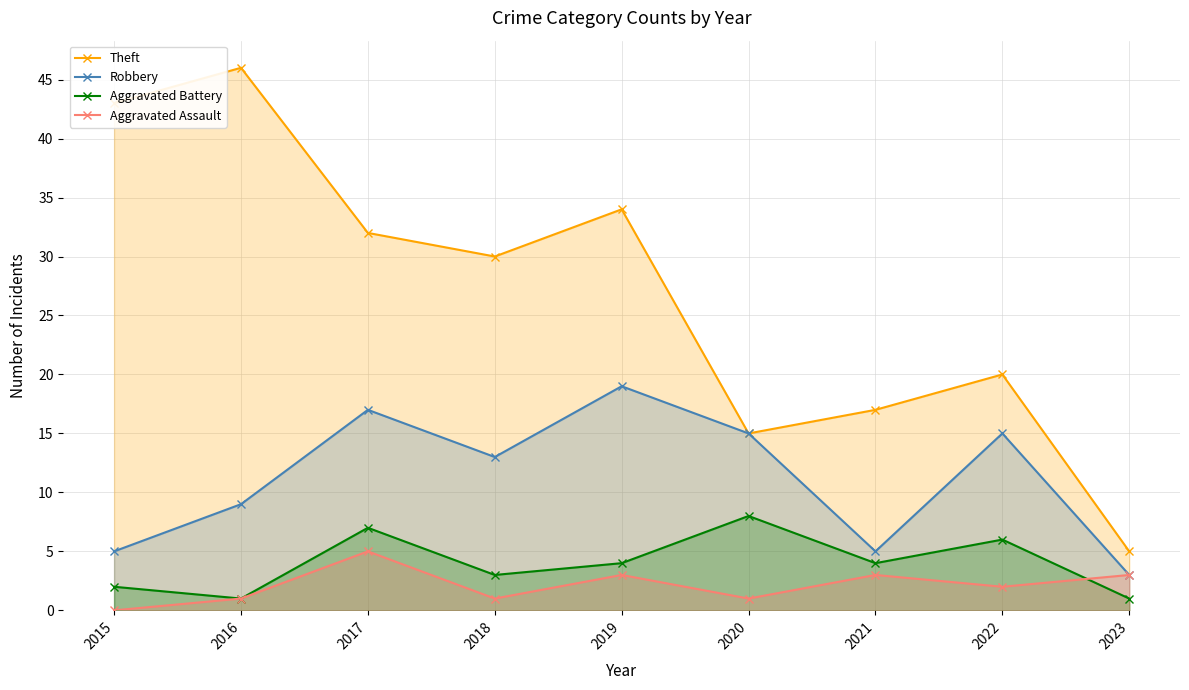

What is the sum of the Aggravated Battery values at 2021 and 2019?

8